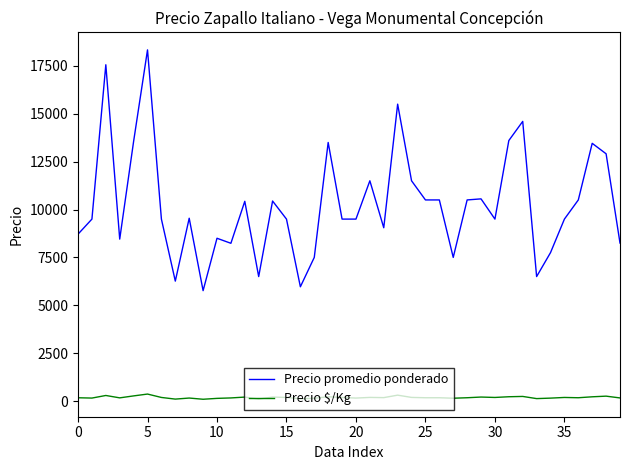

True or false: Precio promedio ponderado and Precio $/Kg intersect in this chart.

False